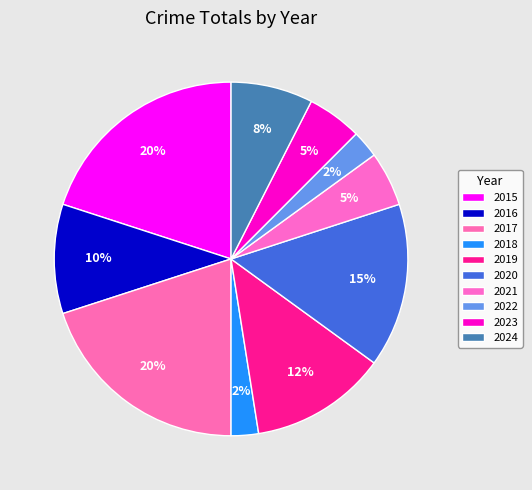

Count the number of slices in the pie.

10